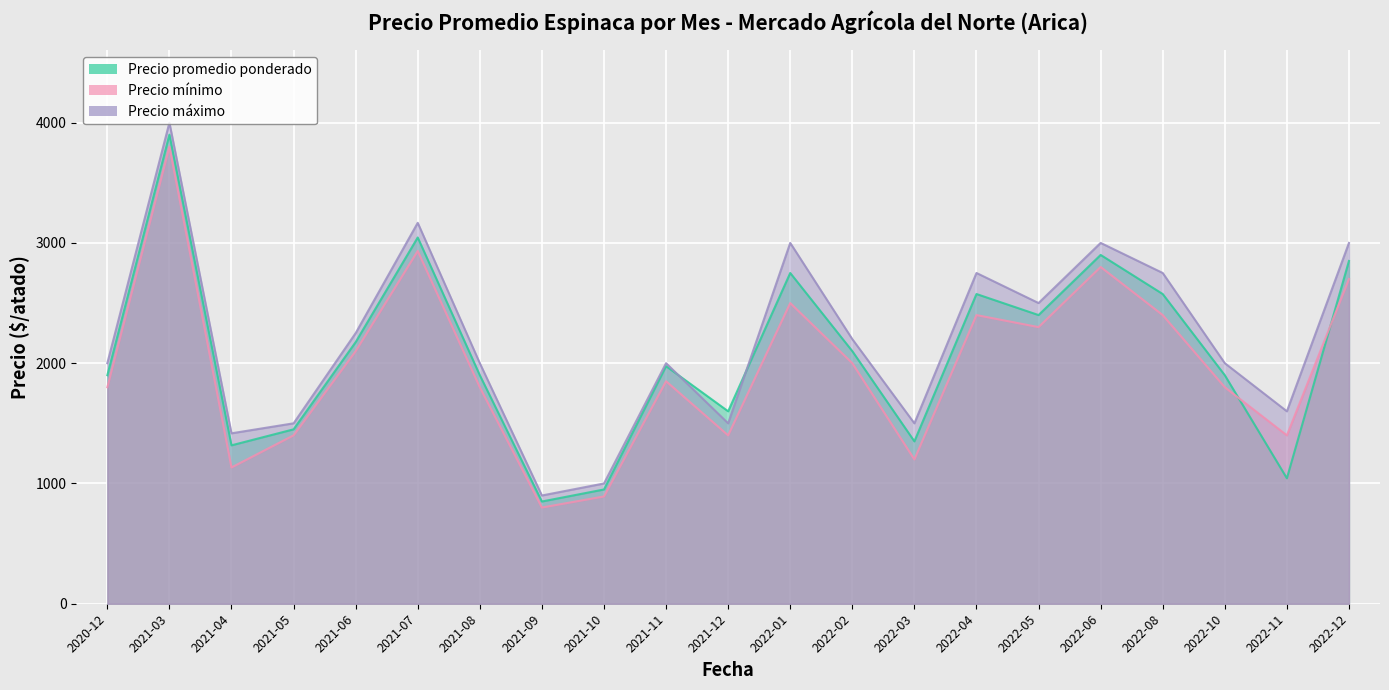

What is the total value across all series at 2021-08?

5700